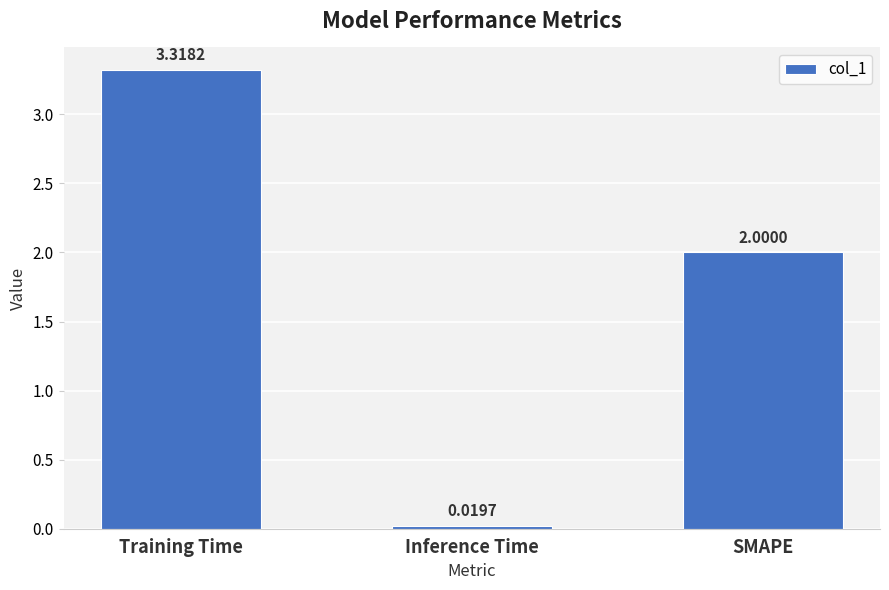

What position from the right is SMAPE?

1